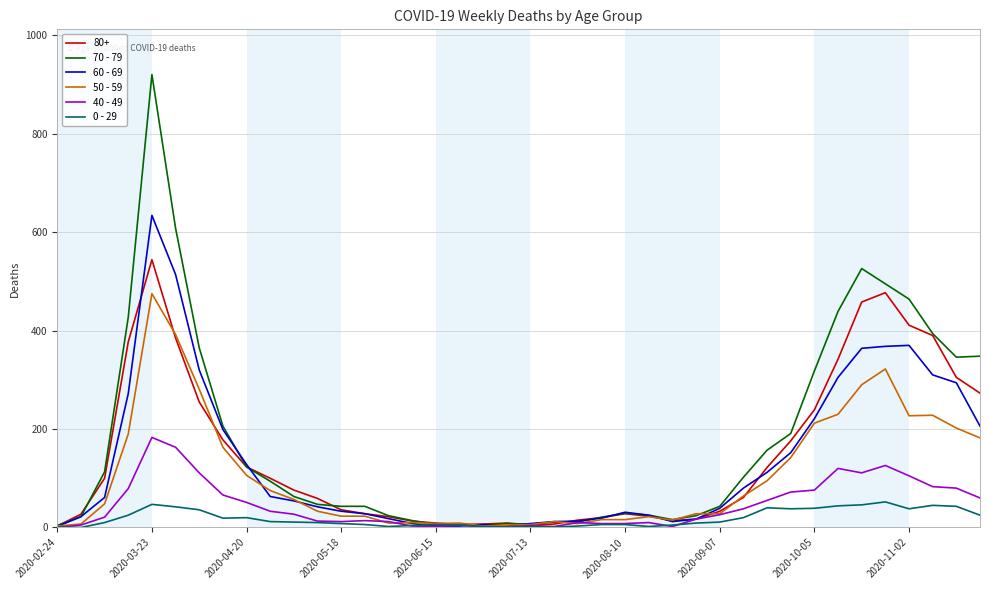

Which series has the widest spread of values?

70 - 79